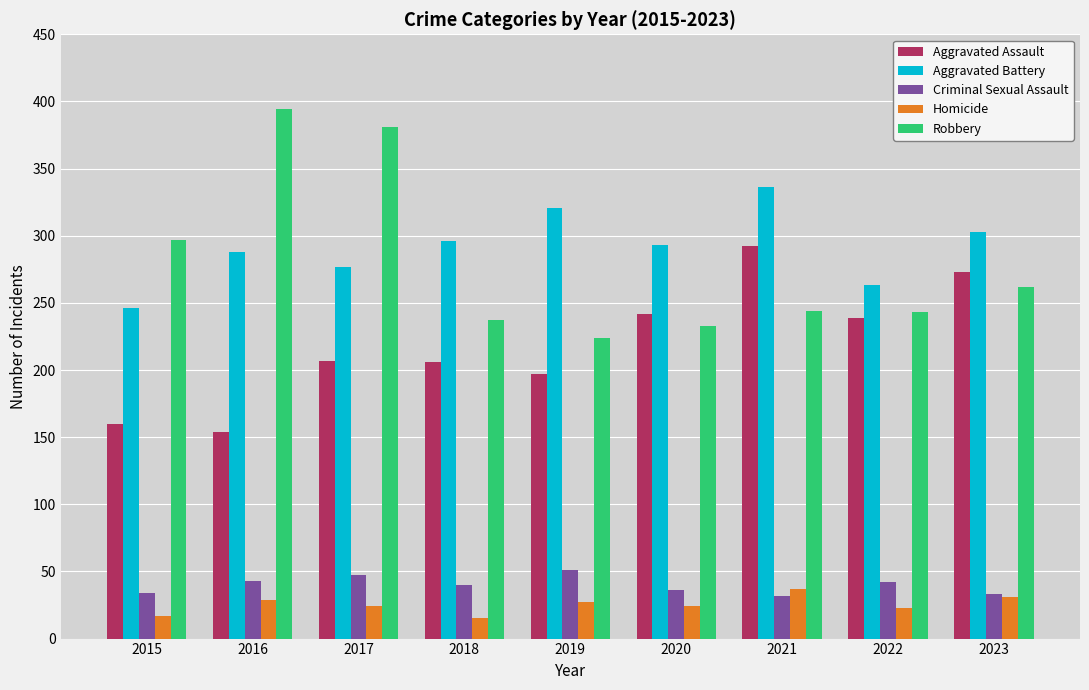

What is the spread (max minus min) of values at 2021?

304